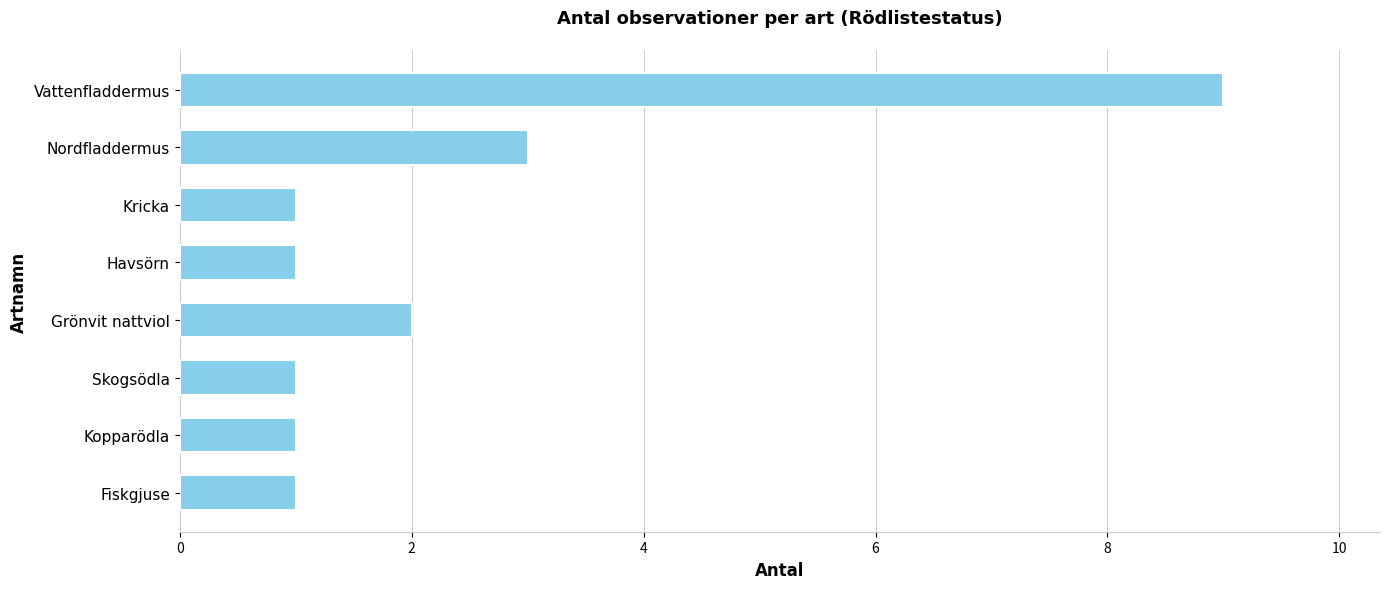

What is the greatest value displayed?

9